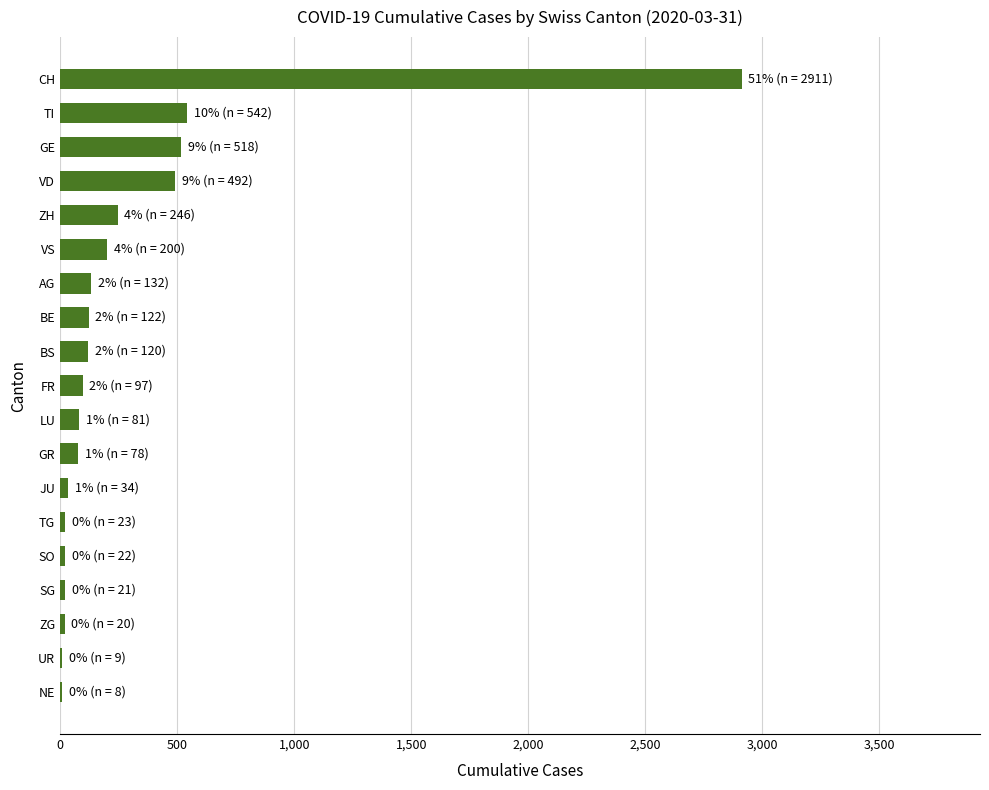

True or false: the data shows 1786 at CH.

False